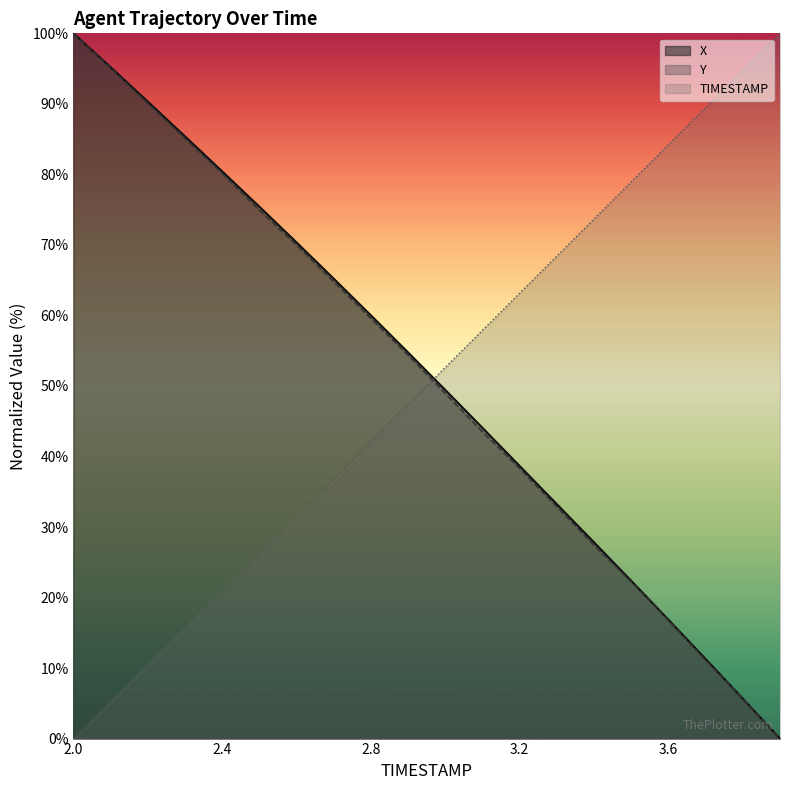

Reading right to left, list all the values displayed in this chart.

X: 0.0	5.7	11.3	16.9	22.4	27.8	33.2	38.6	44.1	49.4	54.7	60.0	65.2	70.3	75.4	80.4	85.4	90.3	95.2	100.0
Y: 0.0	5.7	11.1	16.8	22.2	27.4	32.9	38.3	43.5	48.9	54.4	59.6	64.8	70.0	74.9	80.1	85.1	90.1	95.0	100.0
TIMESTAMP: 100.0	94.7	89.5	84.2	78.9	73.7	68.4	63.2	57.9	52.6	47.4	42.1	36.8	31.6	26.3	21.1	15.8	10.5	5.3	0.0